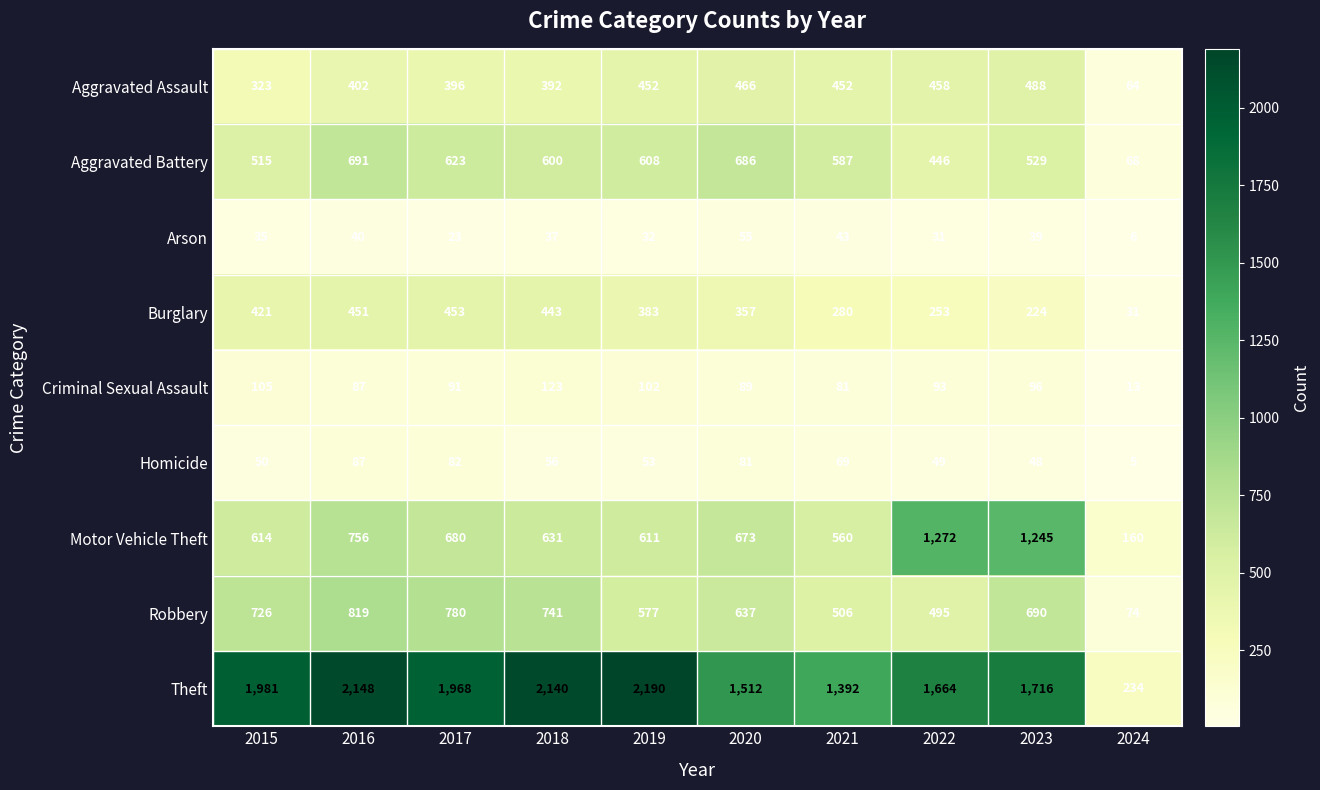

Which series has the widest spread of values?

Theft